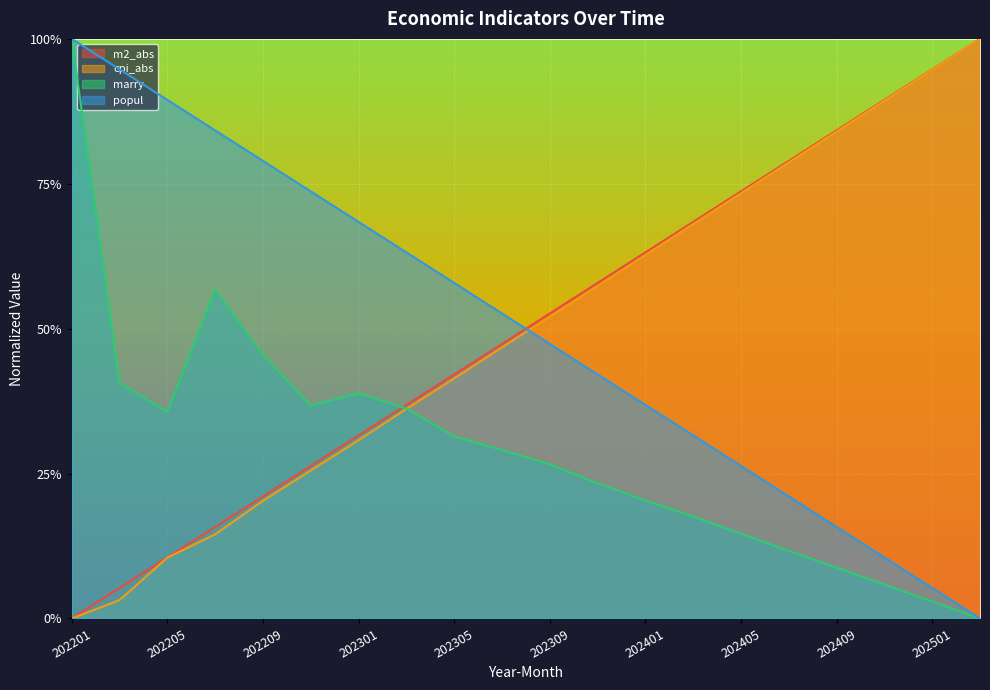

What is the maximum value for m2_abs?

1.0